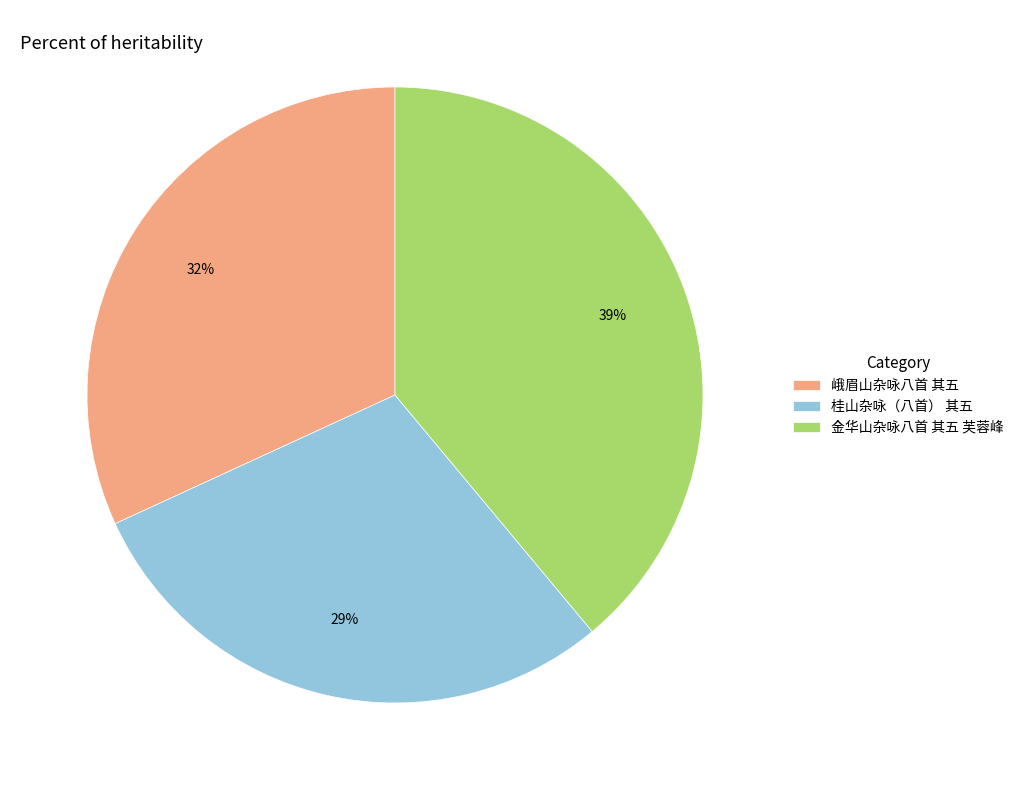

What percentage is the 峨眉山杂咏八首 其五 slice, to the nearest percent?

32%